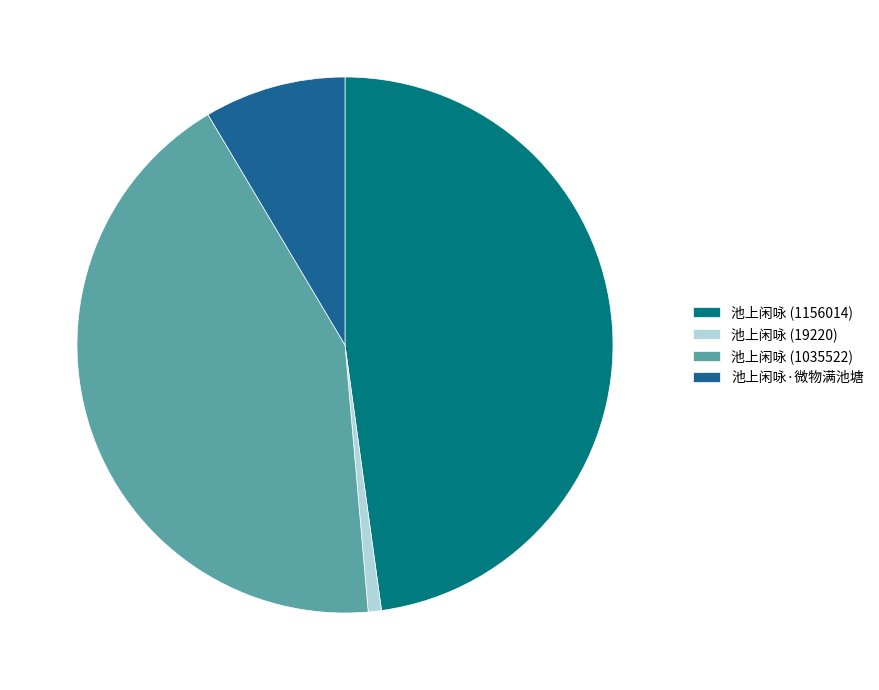

Count the number of slices in the pie.

4